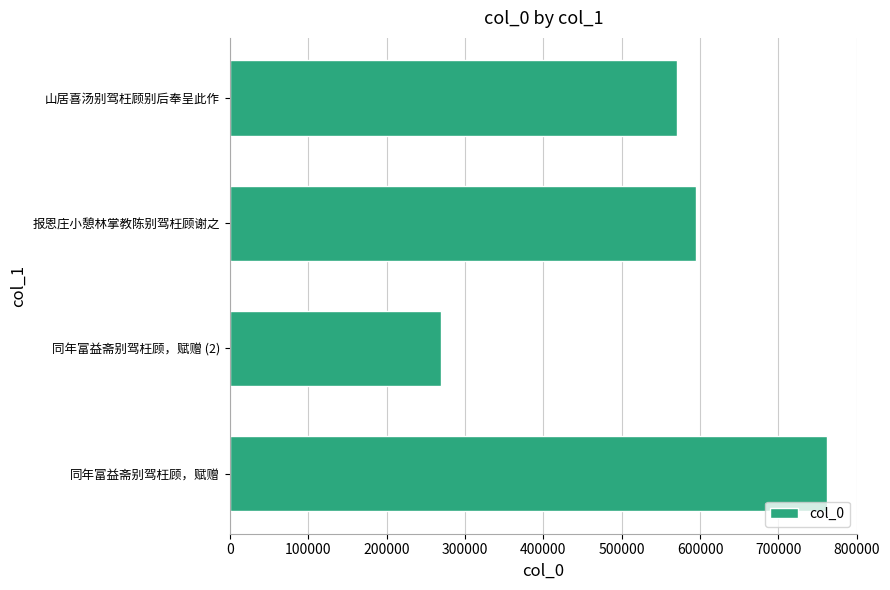

What is the approximate value at 同年富益斋别驾枉顾，赋赠, to the nearest 100?

762000